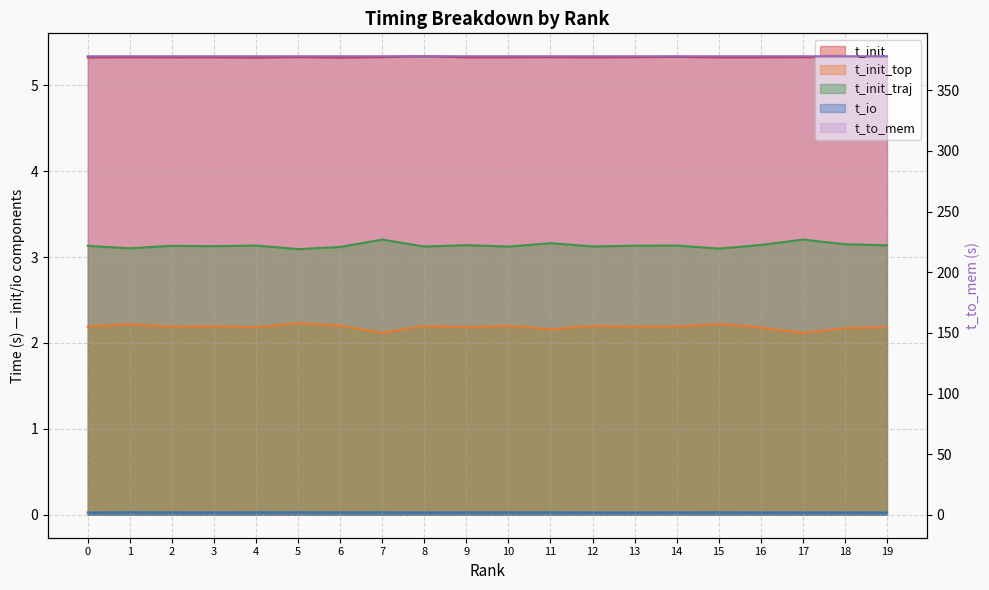

Is the value of t_to_mem at 11 greater than the value of t_io at 12?

Yes